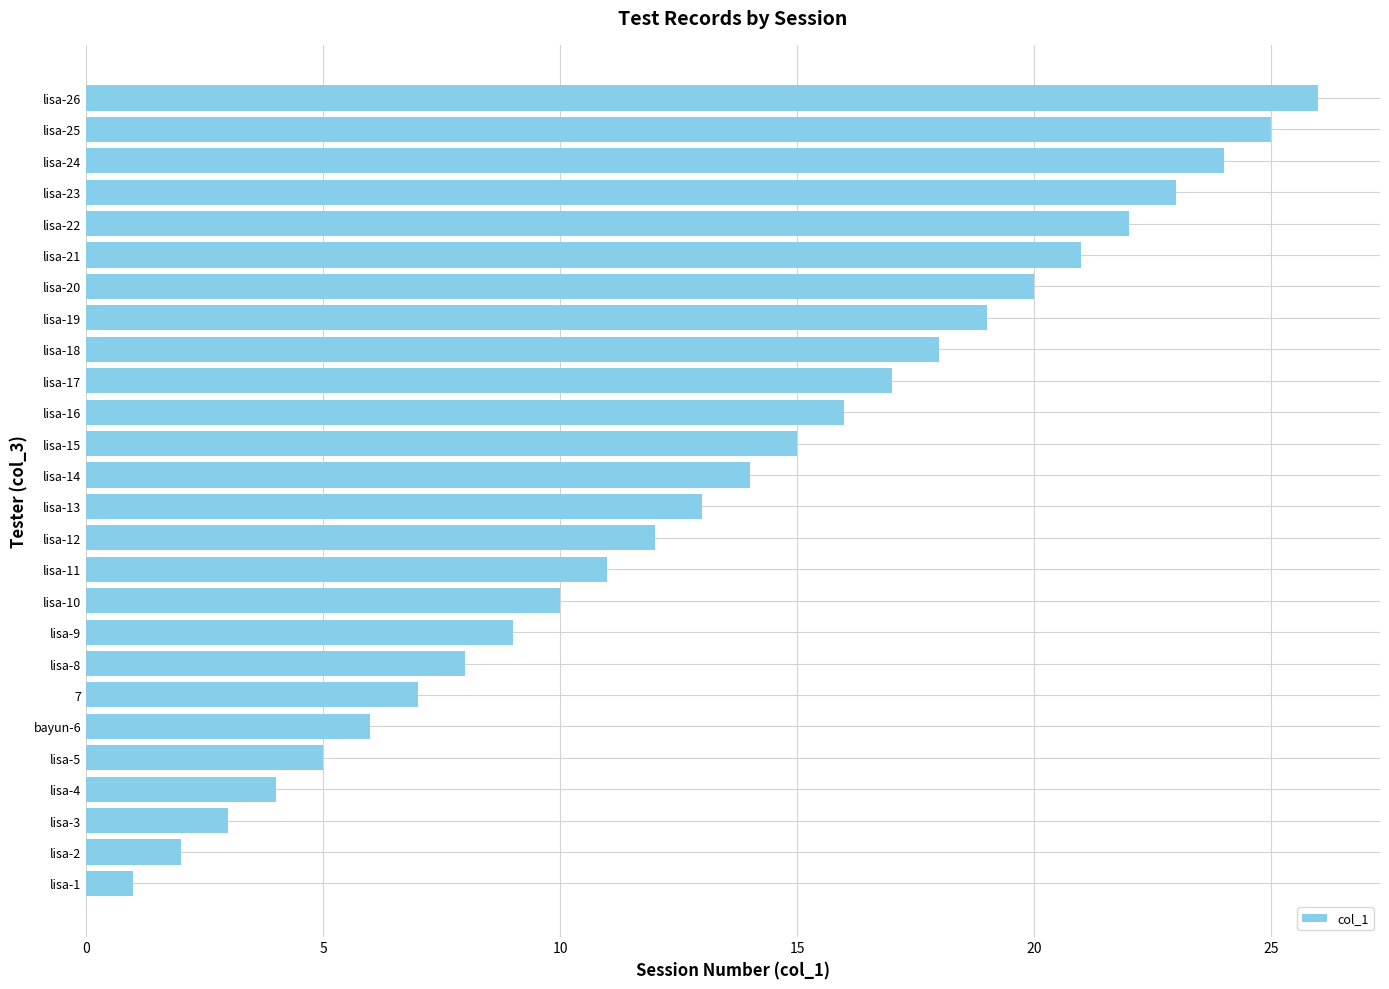

Which label corresponds to the largest value in the chart?

lisa-26